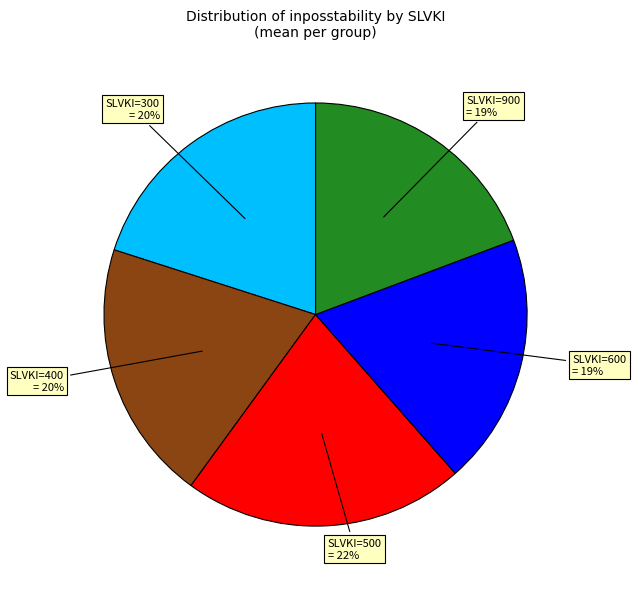

What is the largest slice in the pie chart?

SLVKI=500